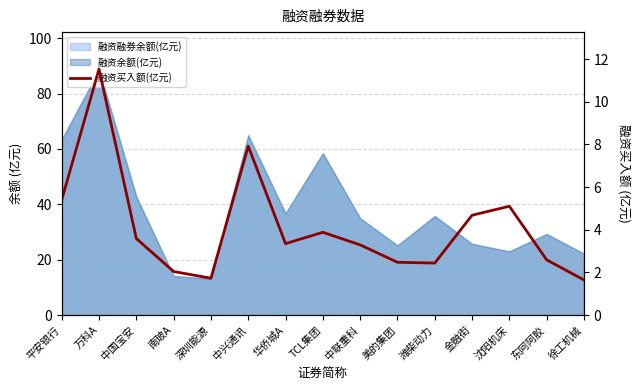

What is the average value?

4.1